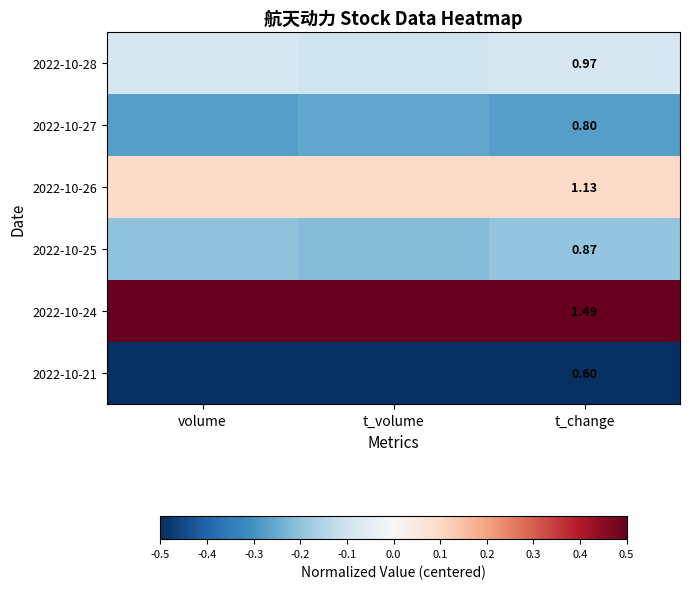

At how many categories does at least one series exceed 0?

3